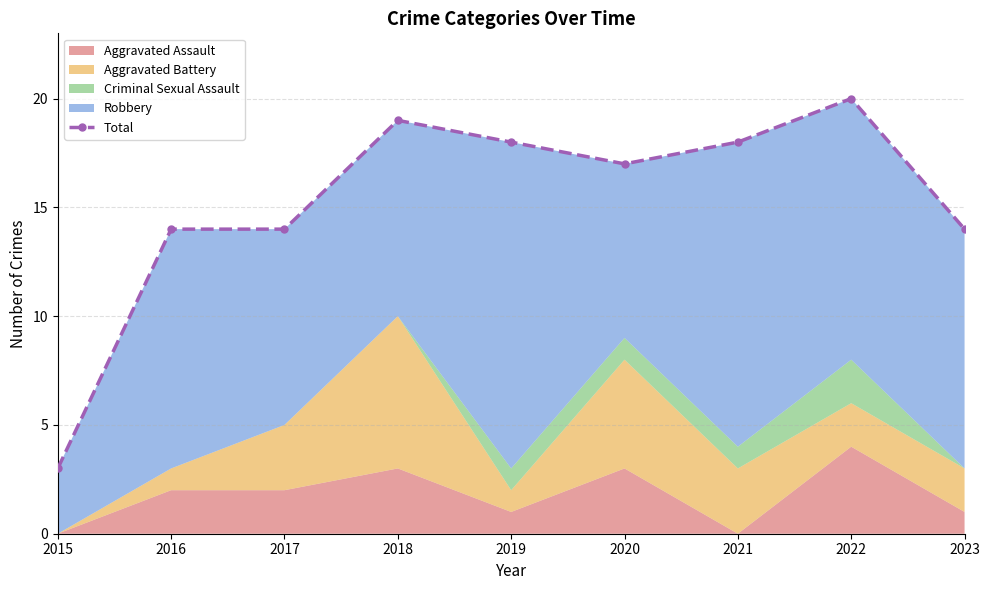

At which category does the chart reach its peak across all series?

2022